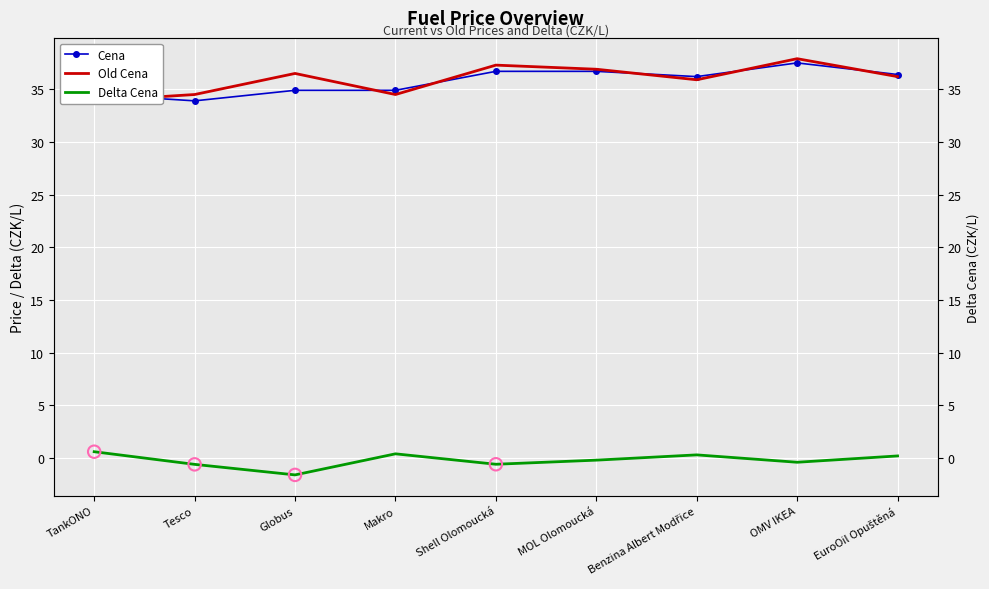

Which series contains the highest Y value?

Old Cena